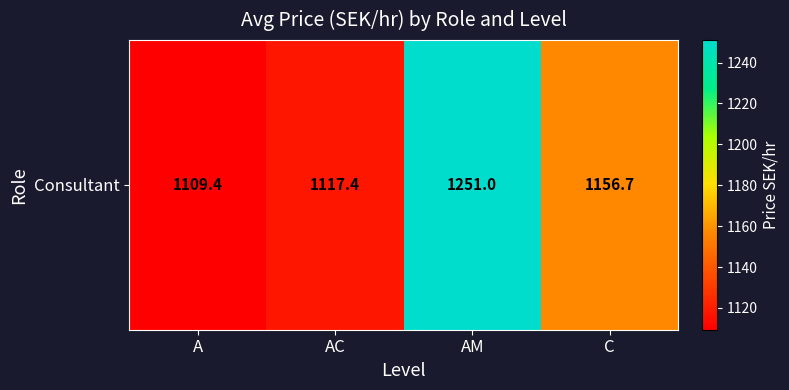

What is the change in value from A to C?

+47.3